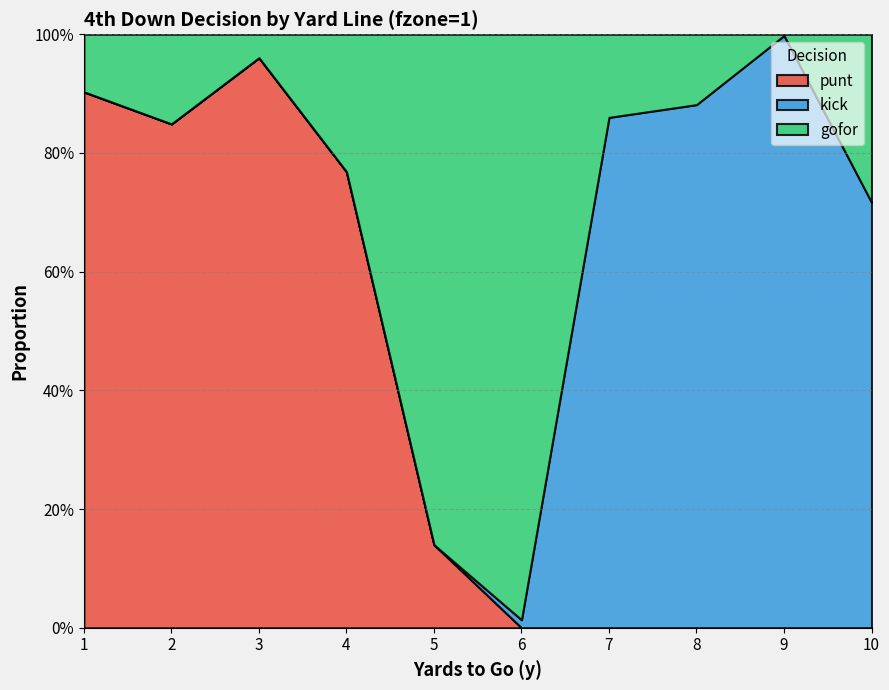

Reading right to left, extract all data points from this chart.

punt: 10=0.0	9=0.0	8=0.0	7=0.0	6=0.0	5=0.1	4=0.8	3=1.0	2=0.8	1=0.9
kick: 10=0.7	9=1.0	8=0.9	7=0.9	6=0.0	5=0.0	4=0.0	3=0.0	2=0.0	1=0.0
gofor: 10=0.3	9=0.0	8=0.1	7=0.1	6=1.0	5=0.9	4=0.2	3=0.0	2=0.2	1=0.1